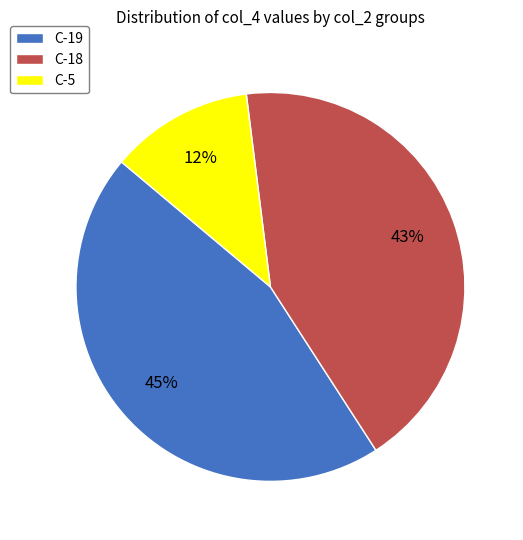

Count the number of slices in the pie.

3